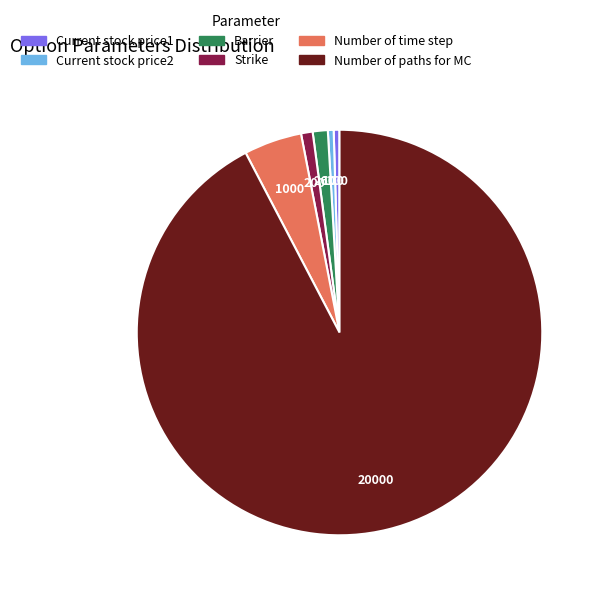

Is the sum of Current stock price2 and Barrier greater than half?

No